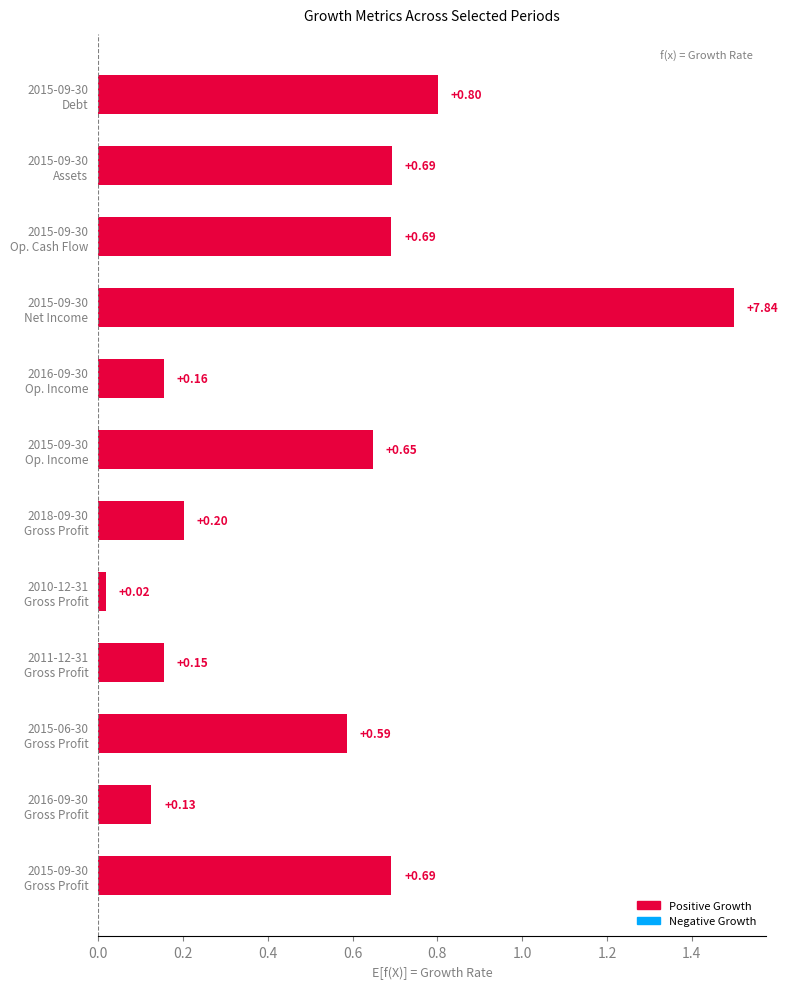

What is the sum of all values?

6.3